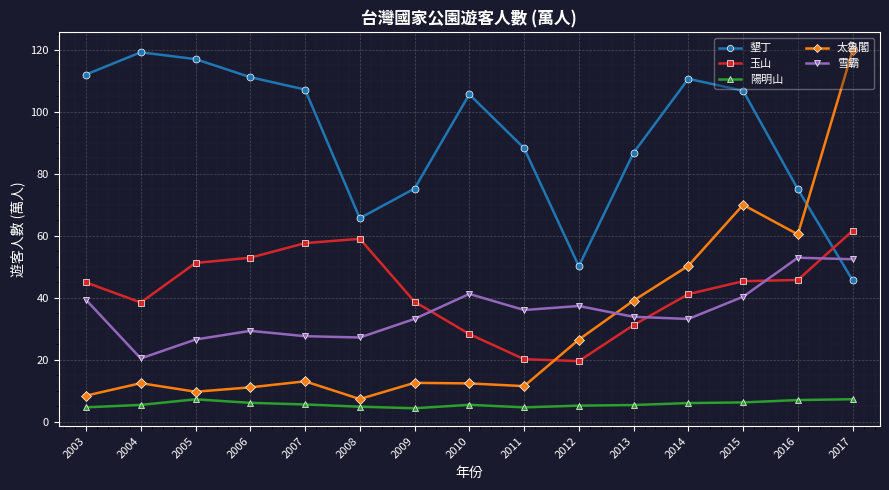

What is the difference between the 玉山 values at 2007 and 2013?

26.4